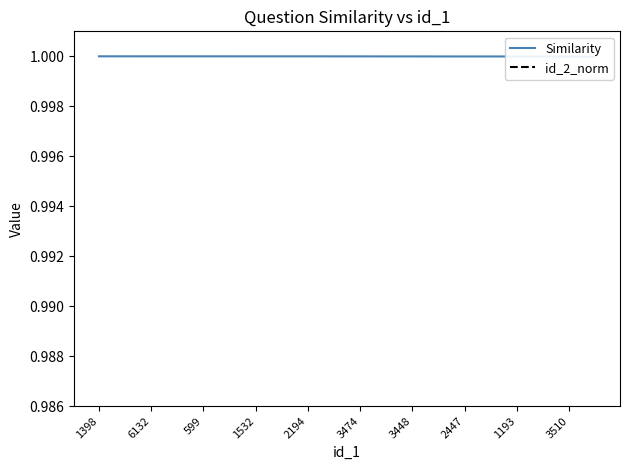

What is the approximate value of id_2_norm at 1532?

0.6